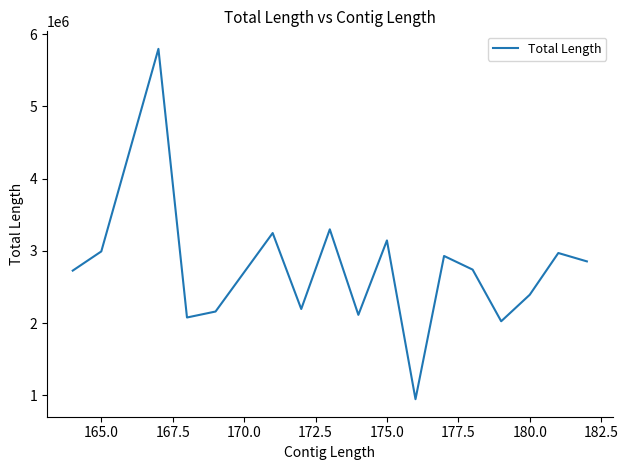

What is the greatest value displayed?

5795261.0